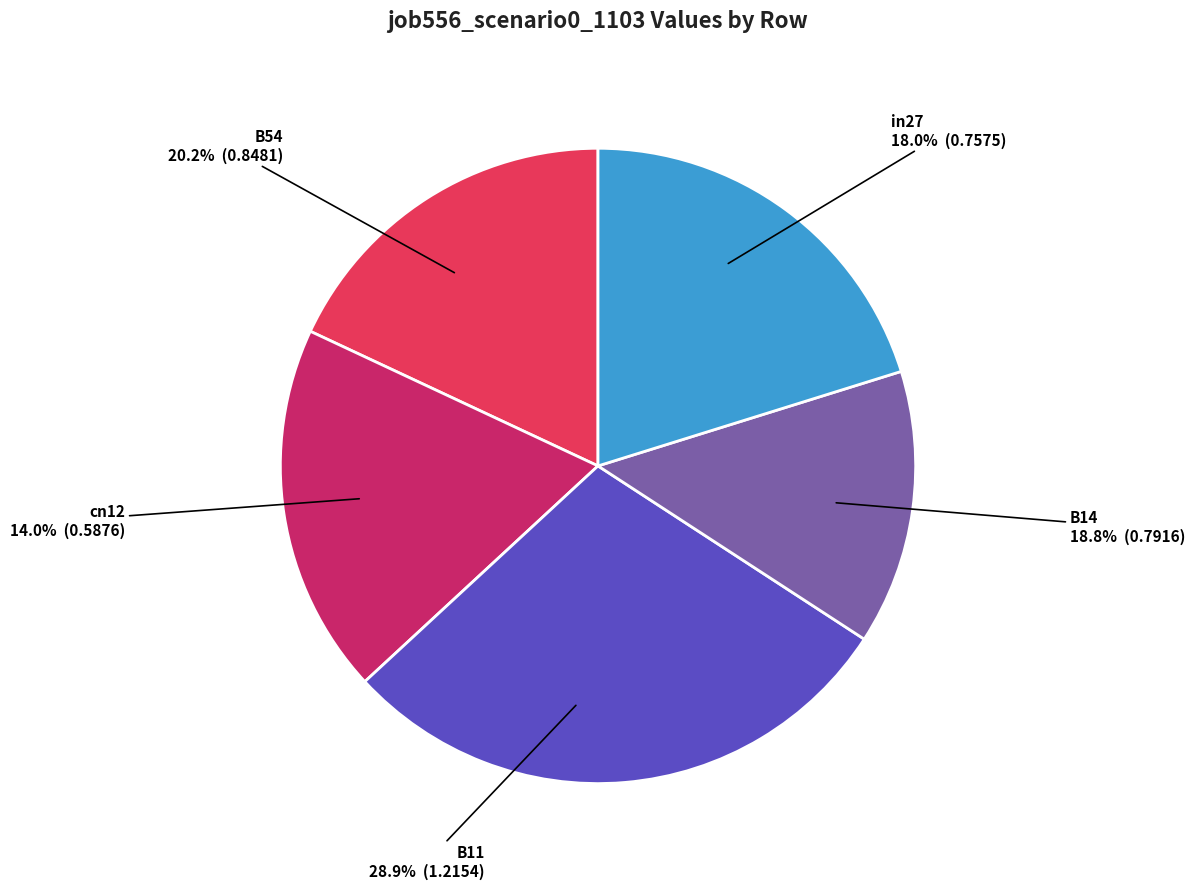

To the nearest percent, what percentage of the pie is cn12?

14%